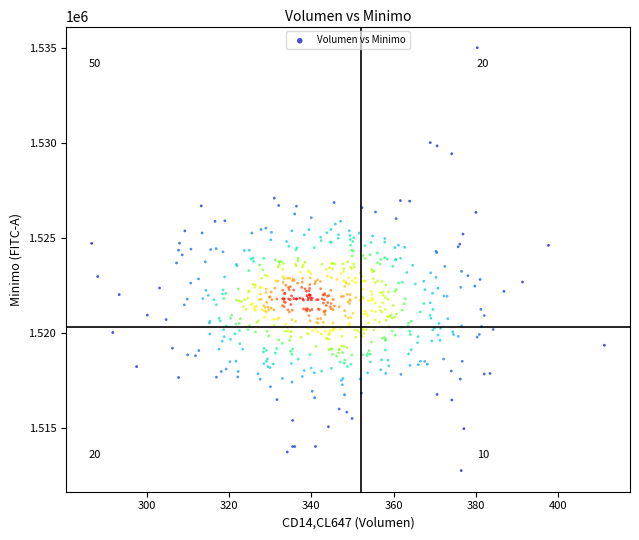

What is the range of X values (max minus min)?

124.6